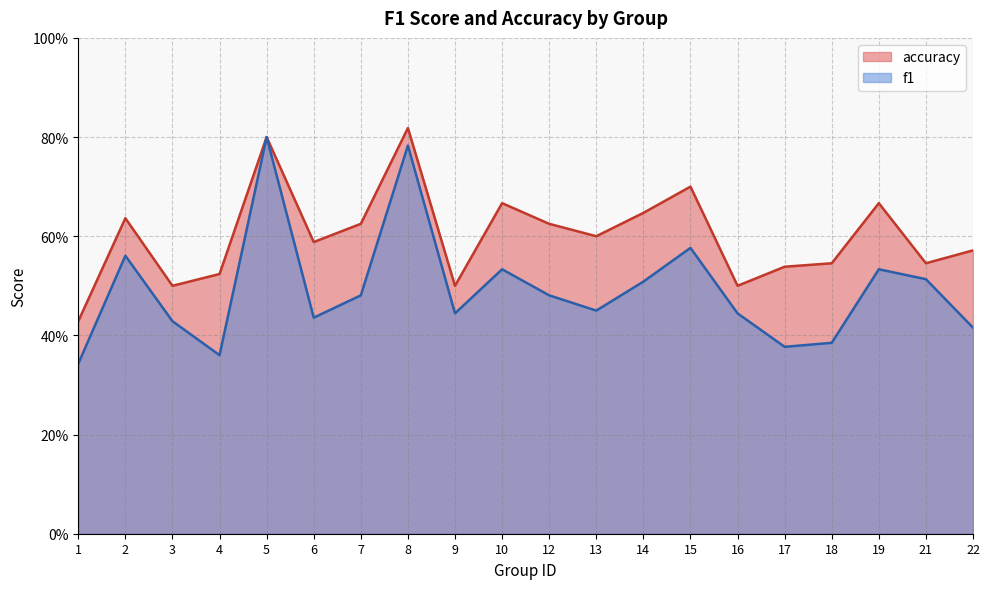

What is the value of the f1 point at the 8th from the left?

0.8